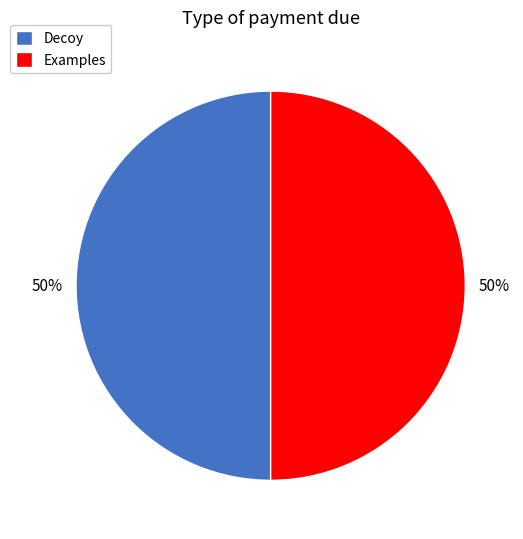

The Examples slice represents 62% of the pie. True or false?

False